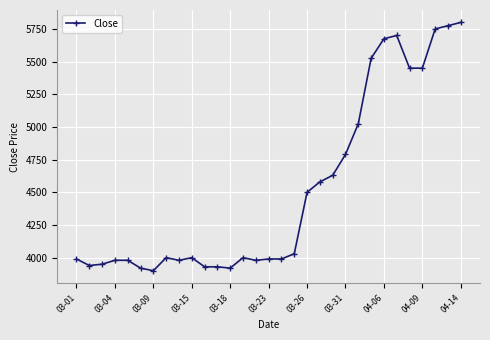

What is the value of the 23rd point from the left?

5025